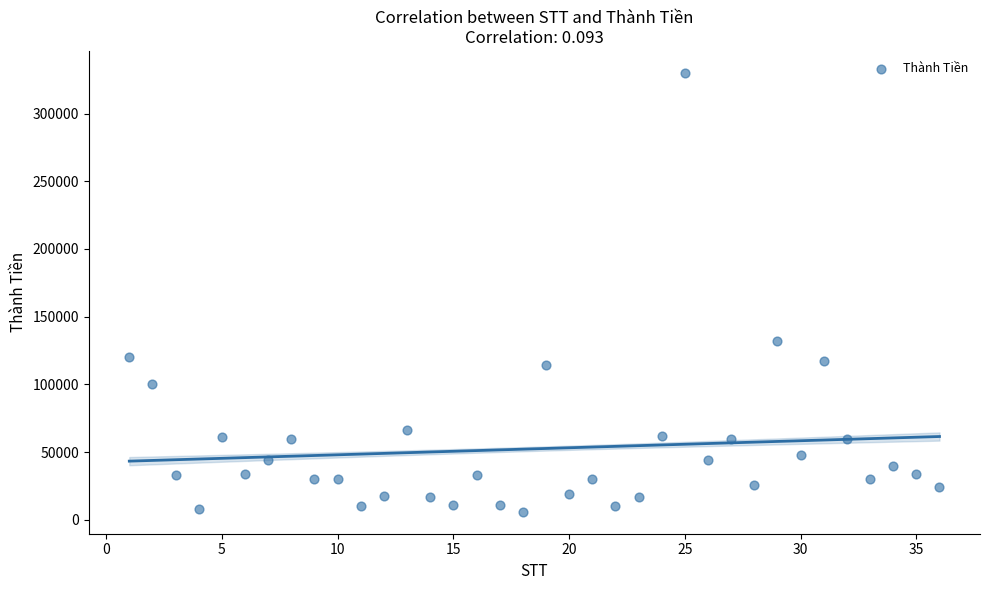

What Y value in the scatter plot is closest to 168000?

132000